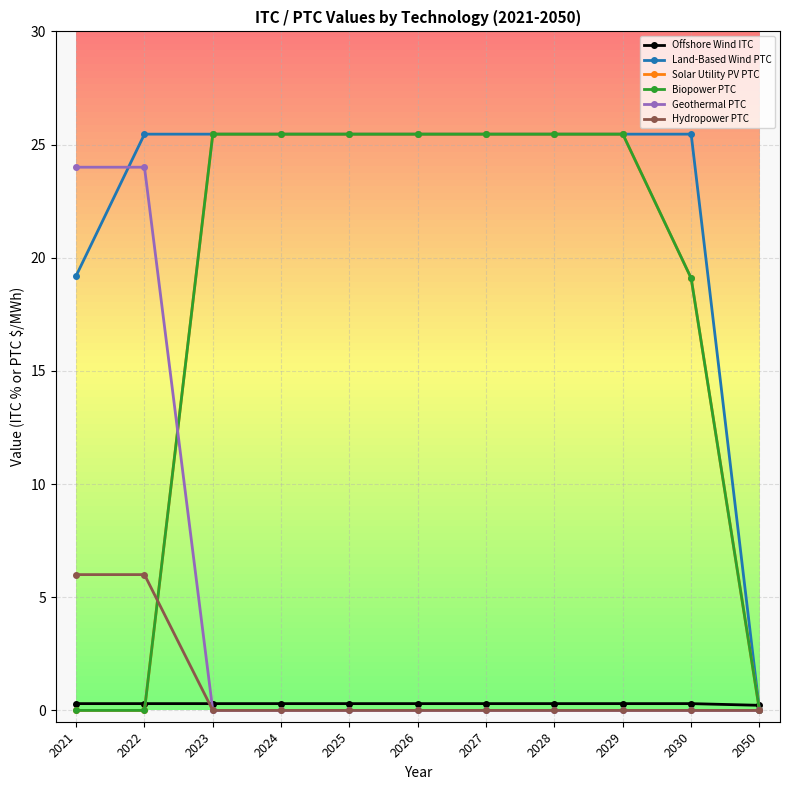

Where is Offshore Wind ITC nearest to the value 0?

2050